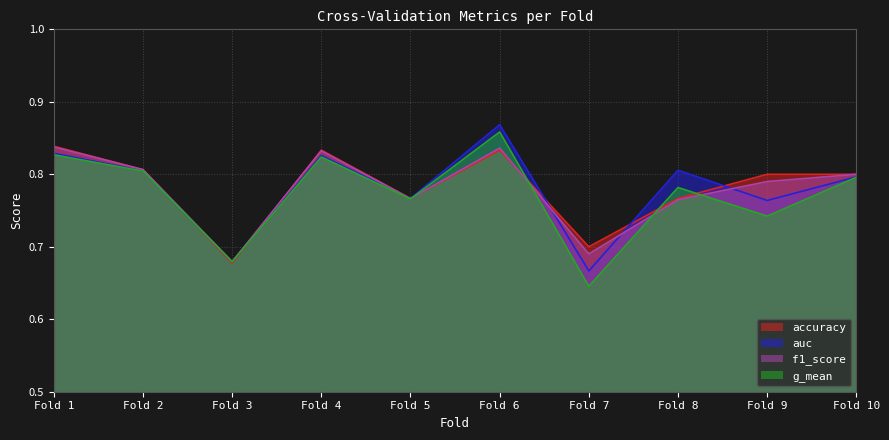

Does the chart have visible grid lines?

Yes